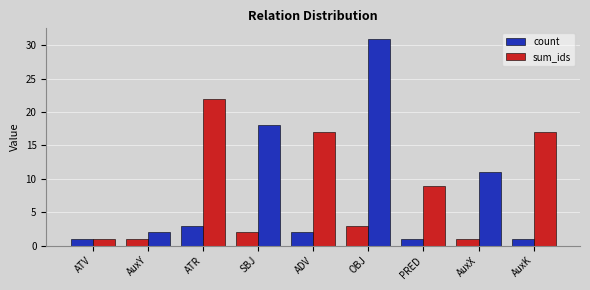

Are the bars grouped side by side (vs. stacked)?

Yes